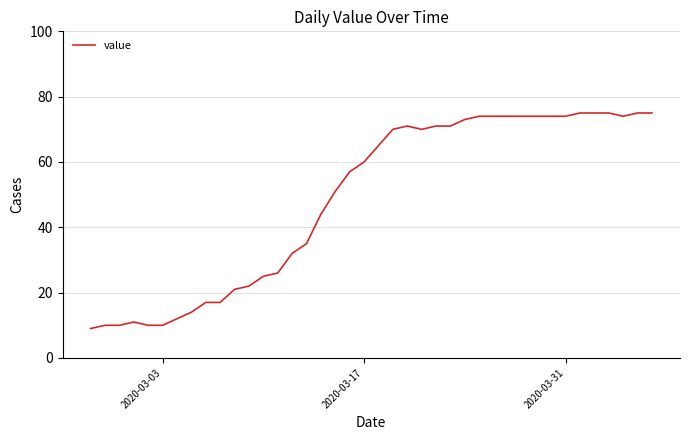

What is the greatest value displayed?

75